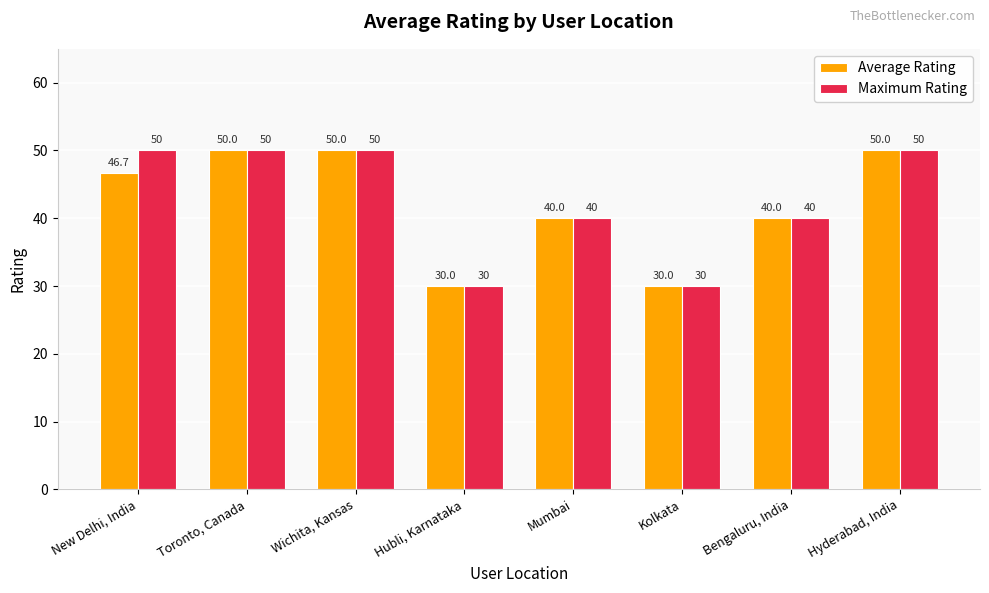

Count the number of data series in this chart.

2